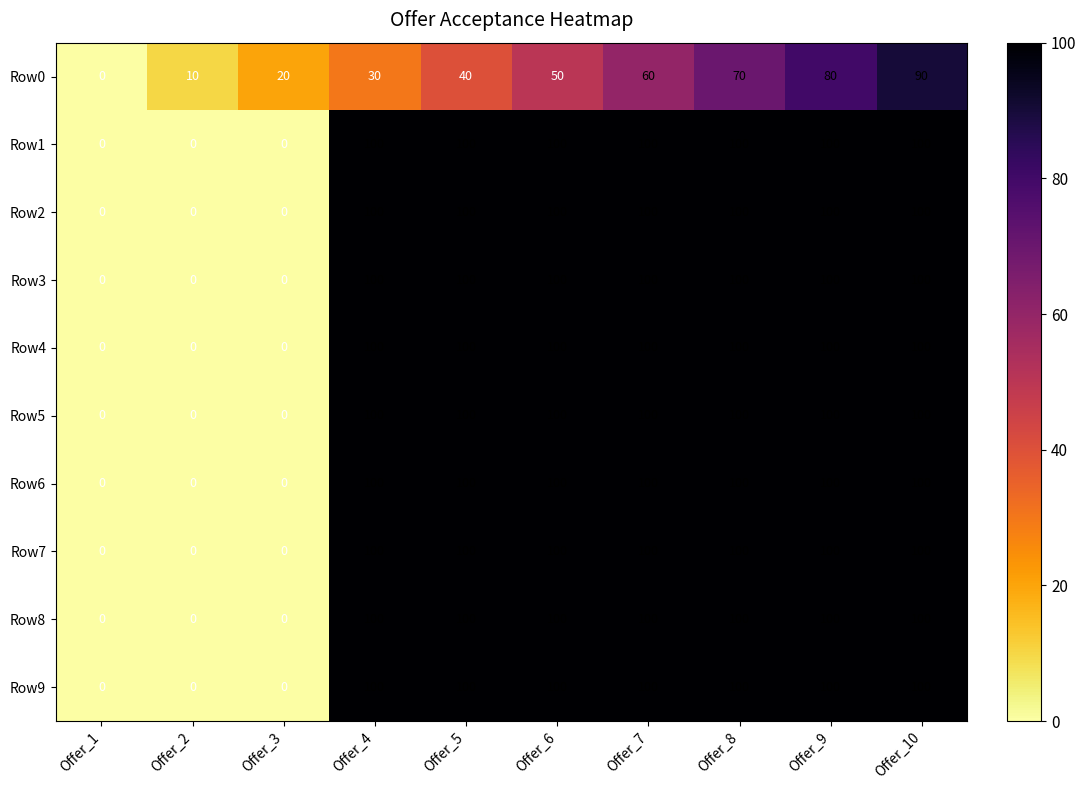

At how many categories does at least one series exceed 32?

7